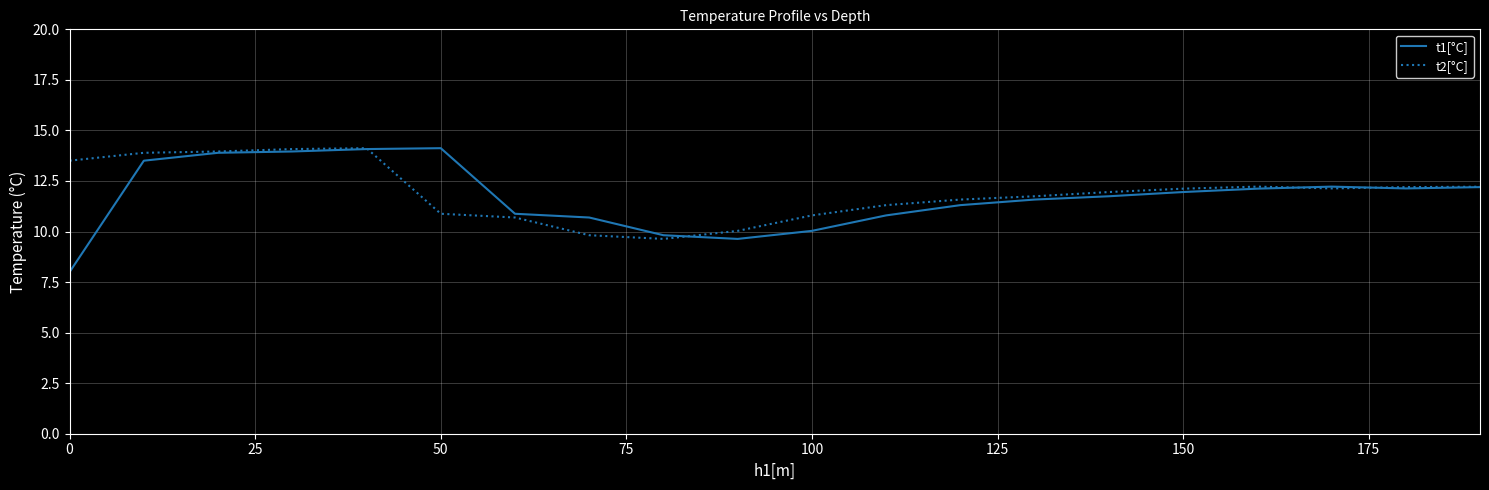

Rank the series by their average value, from lowest to highest.

t1[°C], t2[°C]